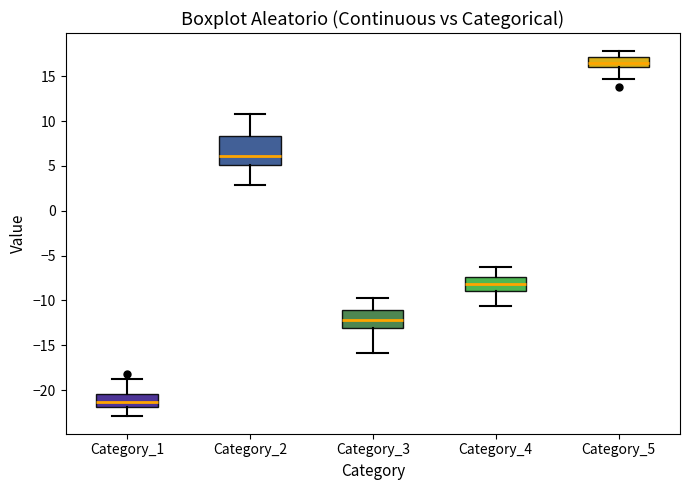

Which box's median line is the lowest?

Category_1